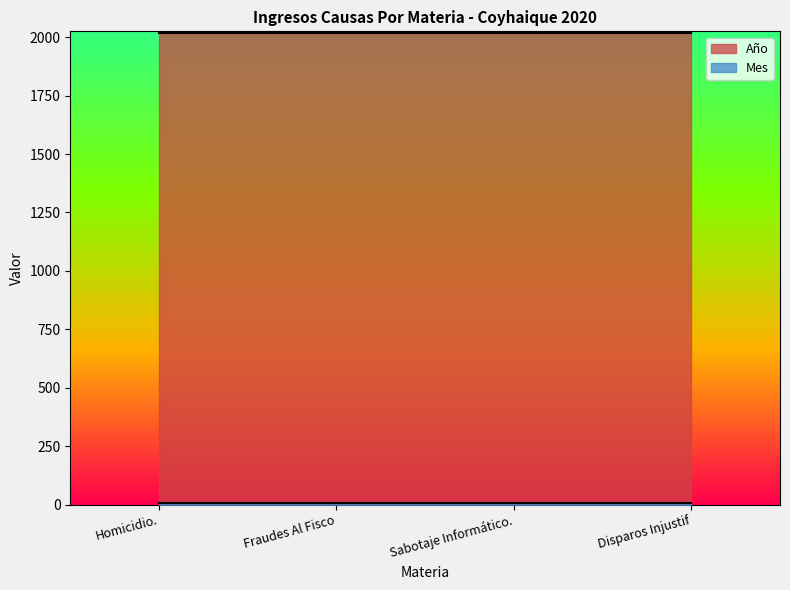

What is the maximum value shown in the chart?

2020